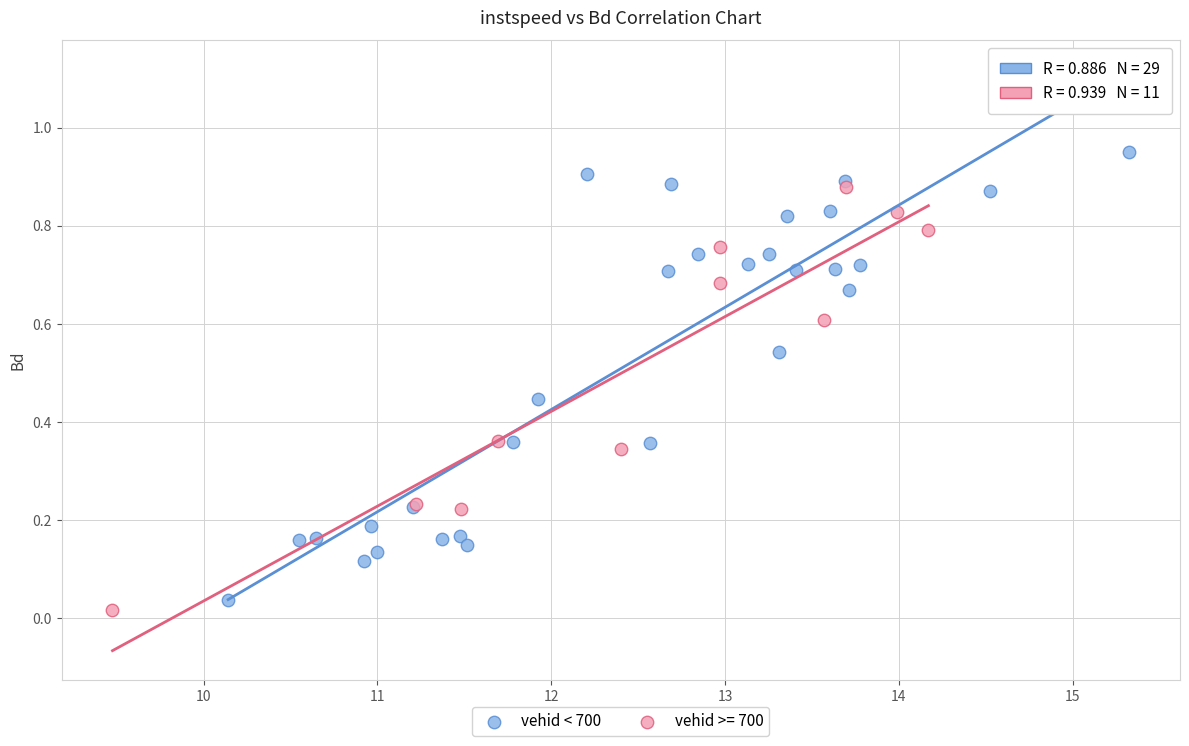

Which series reaches the maximum Y coordinate?

vehid < 700